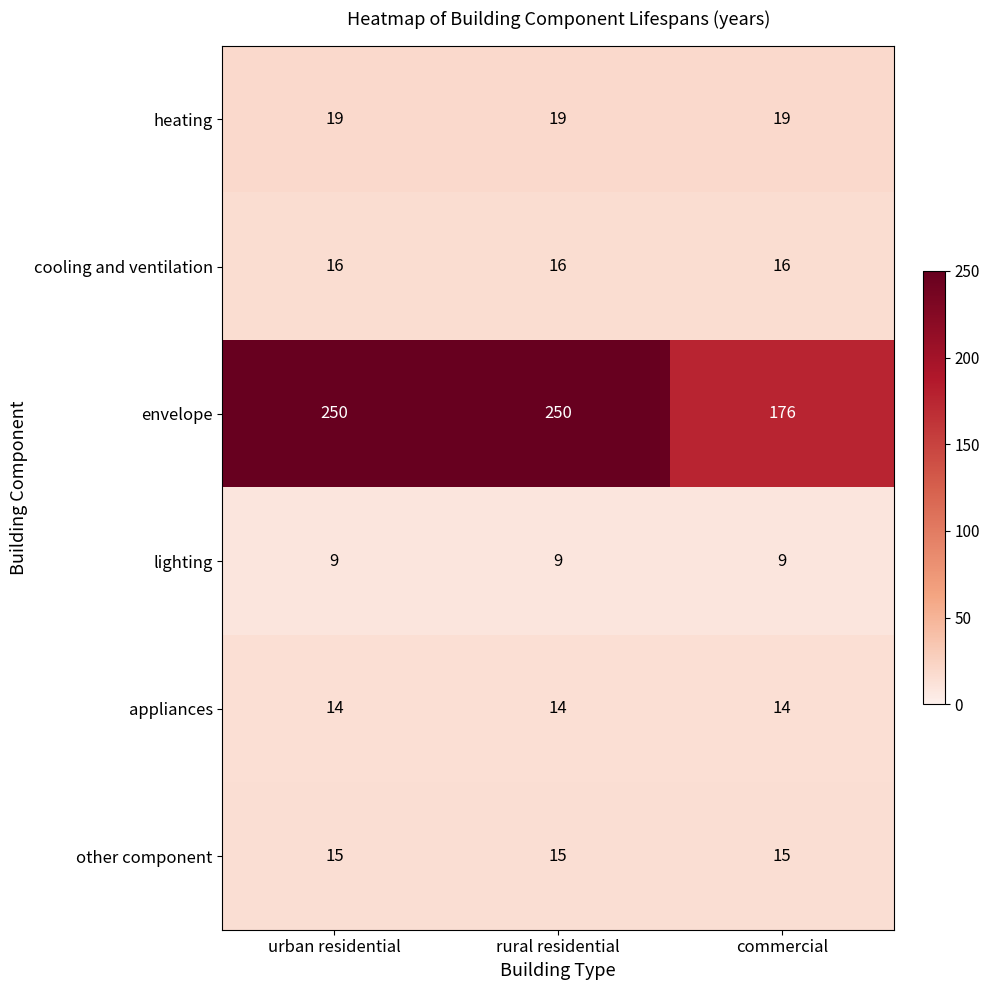

Which series has the widest spread of values?

envelope